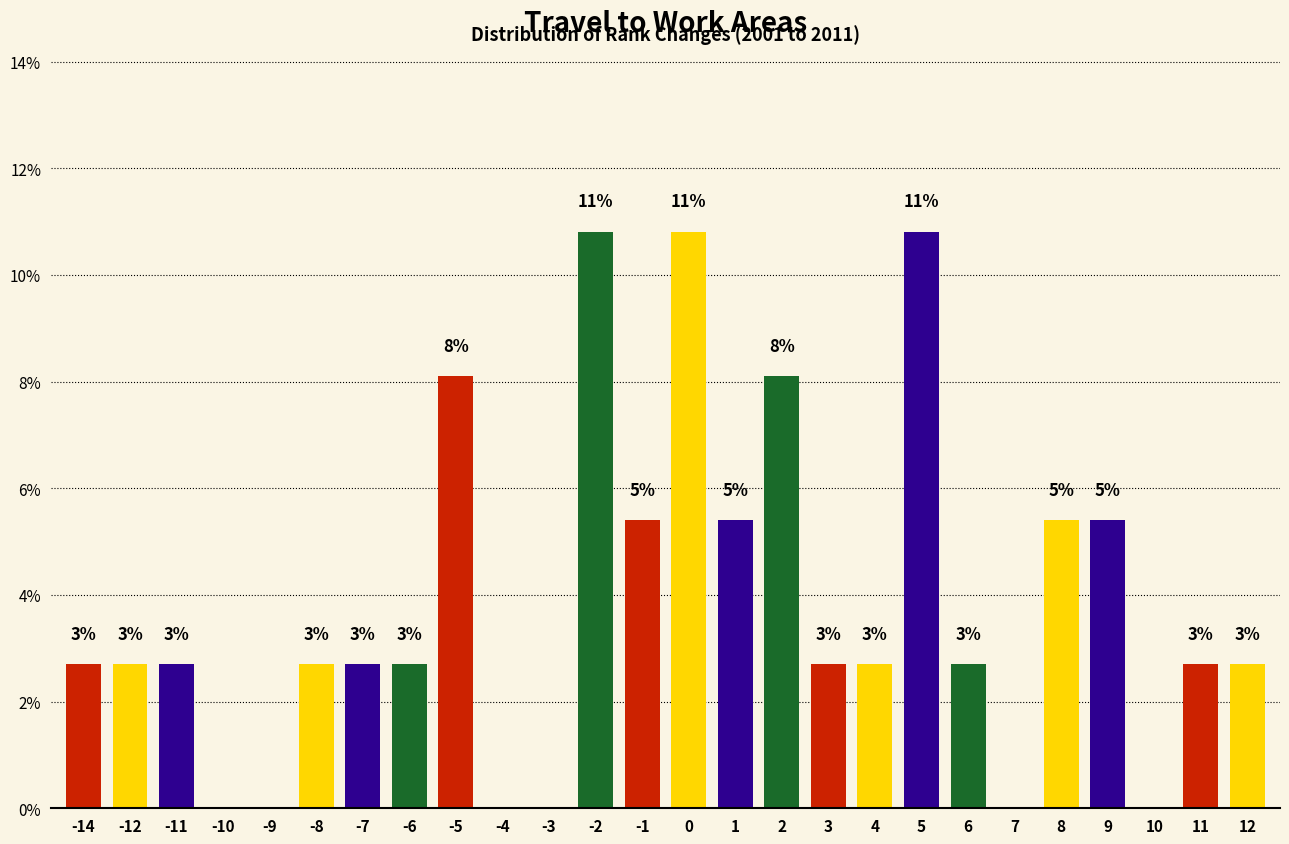

Rank the categories by value from highest to lowest.

-2, 0, 5, -5, 2, -1, 1, 8, 9, -14, -12, -11, -8, -7, -6, 3, 4, 6, 11, 12, -10, -9, -4, -3, 7, 10